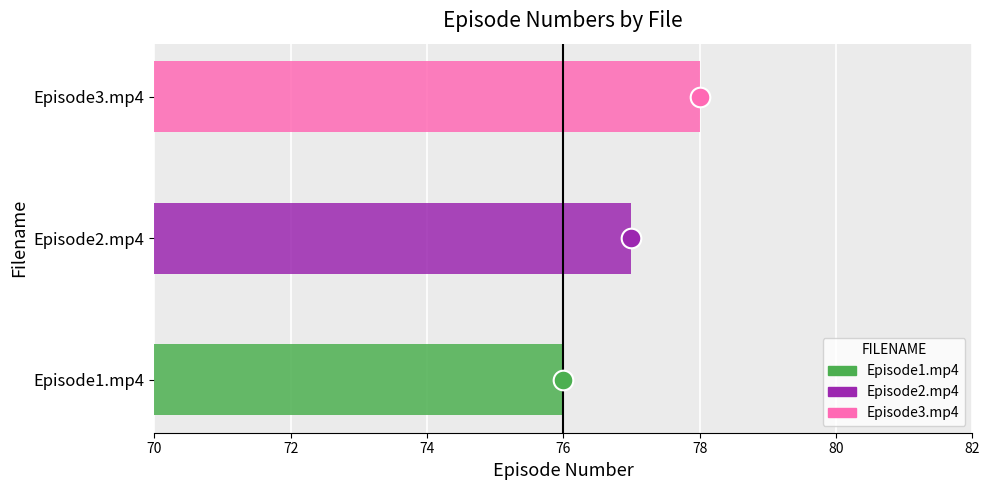

Approximately how many times larger is the value at Episode3.mp4 compared to Episode2.mp4?

1.0